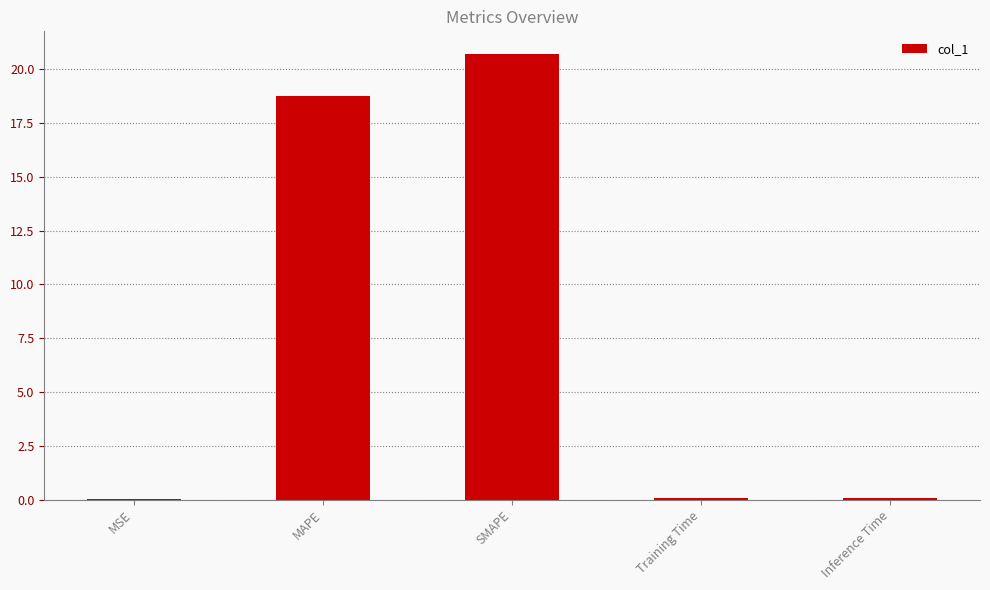

True or false: the data shows 7.6 at MAPE.

False